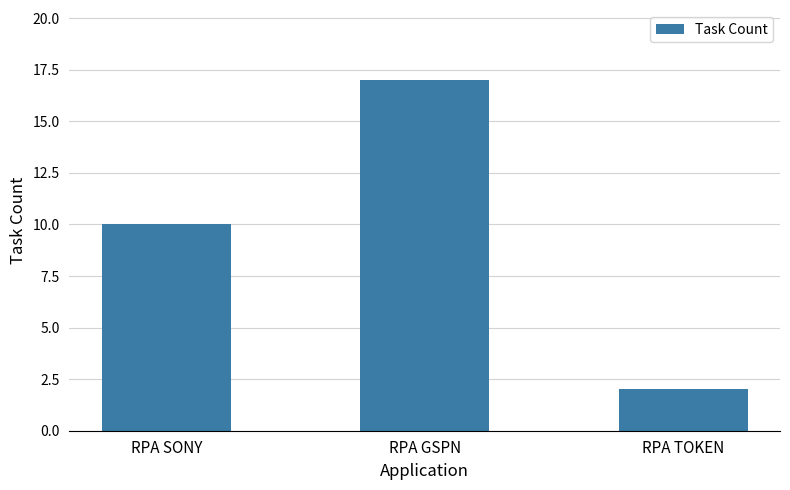

True or false: the data shows 10 at RPA SONY.

True